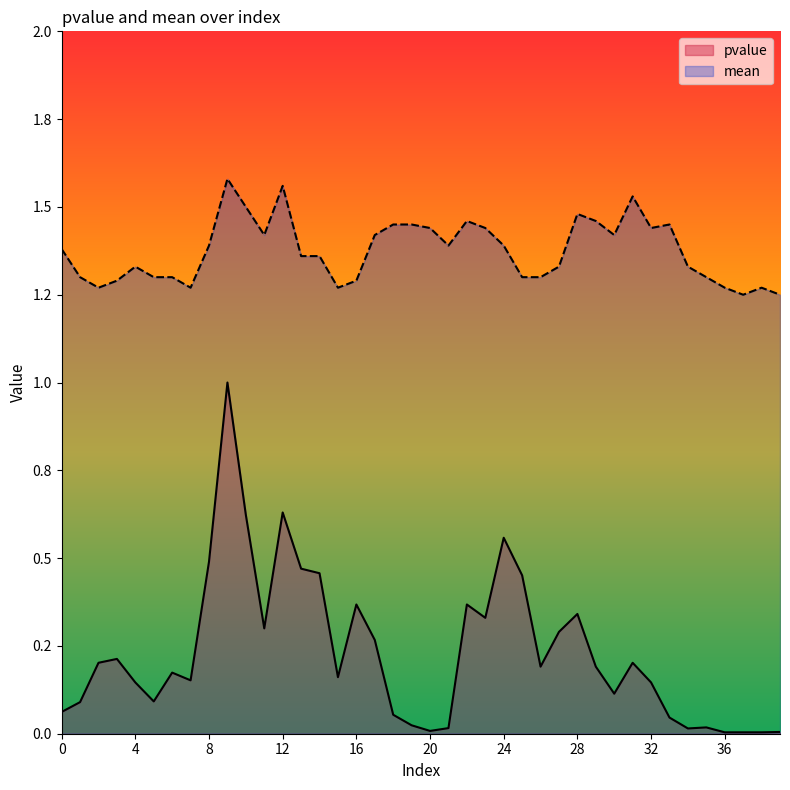

The value of mean at 33 is 1.4. True or false?

True